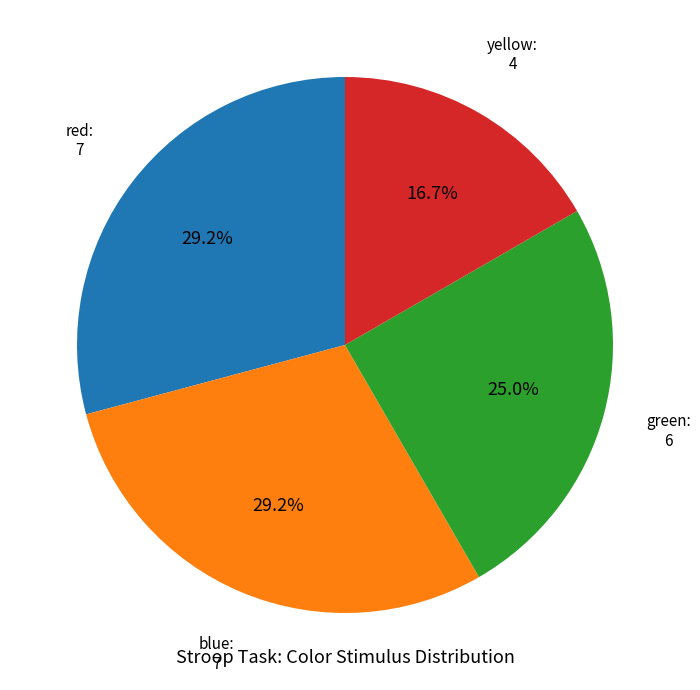

Between red and yellow, which is larger?

red